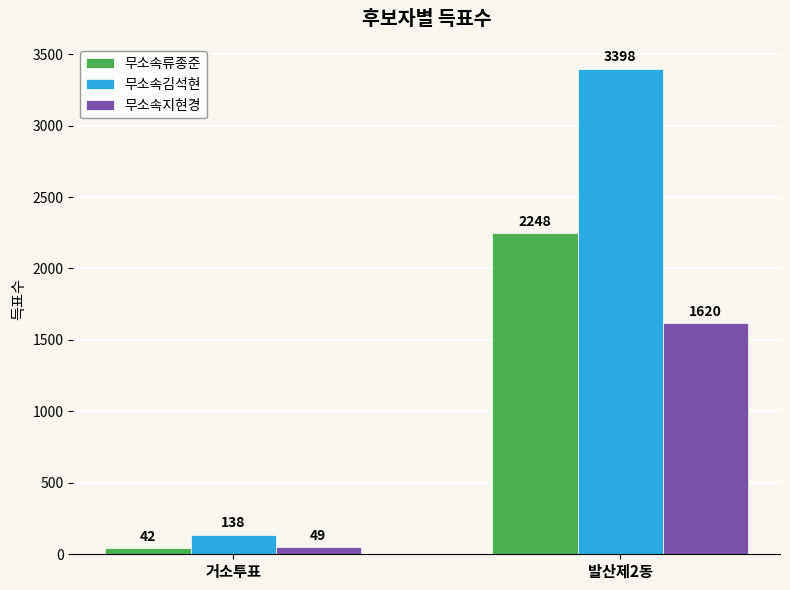

Is it true that 무소속지현경 equals 902 at 발산제2동?

False